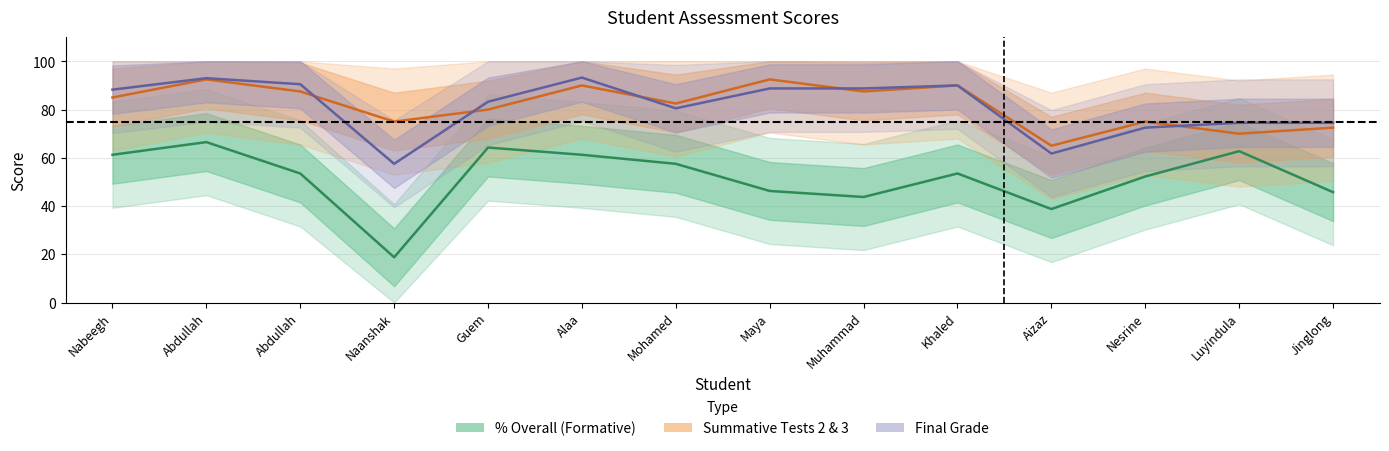

The value of Final Grade at Khaled is 135.4. True or false?

False